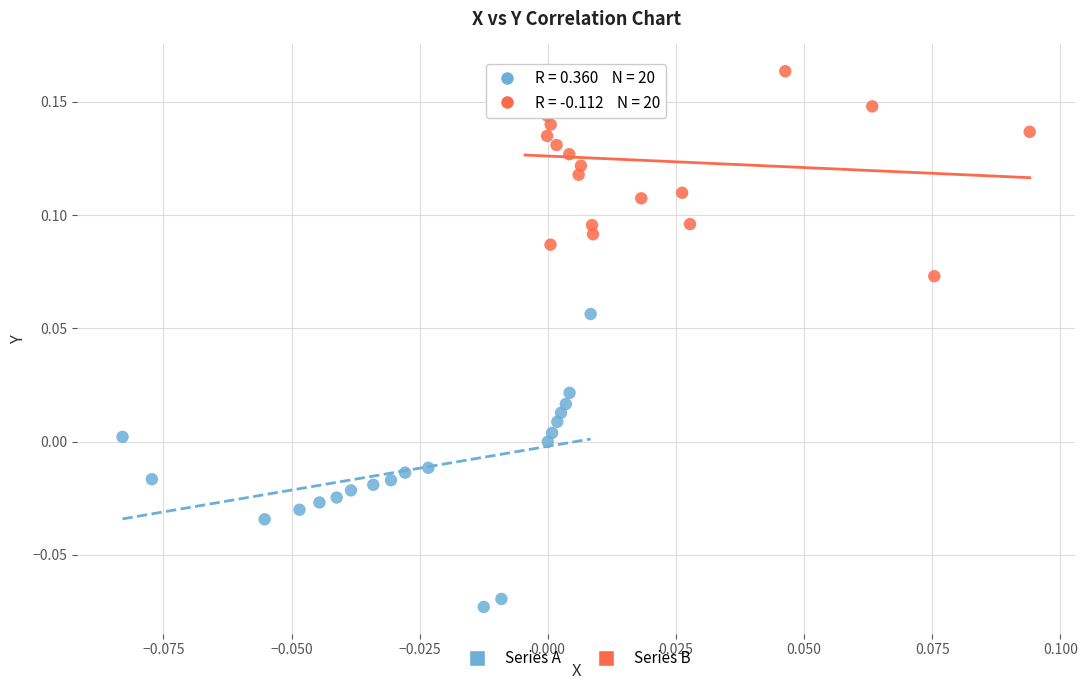

Which series reaches the minimum Y coordinate?

Series A